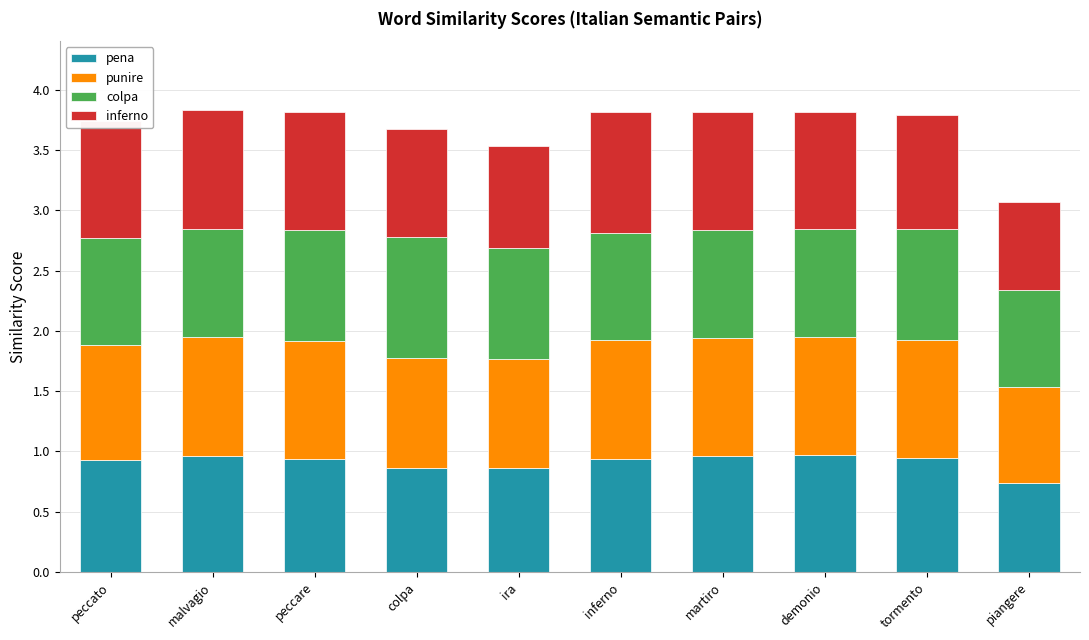

What is the maximum value for pena?

1.0